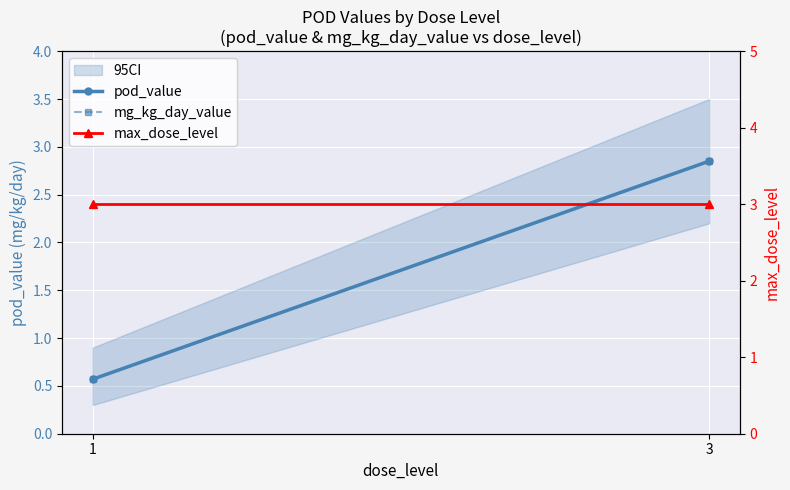

Reading right to left, what are all the values shown in this chart?

pod_value: 3=2.9	1=0.6
mg_kg_day_value: 3=2.9	1=0.6
max_dose_level: 3=3.0	1=3.0